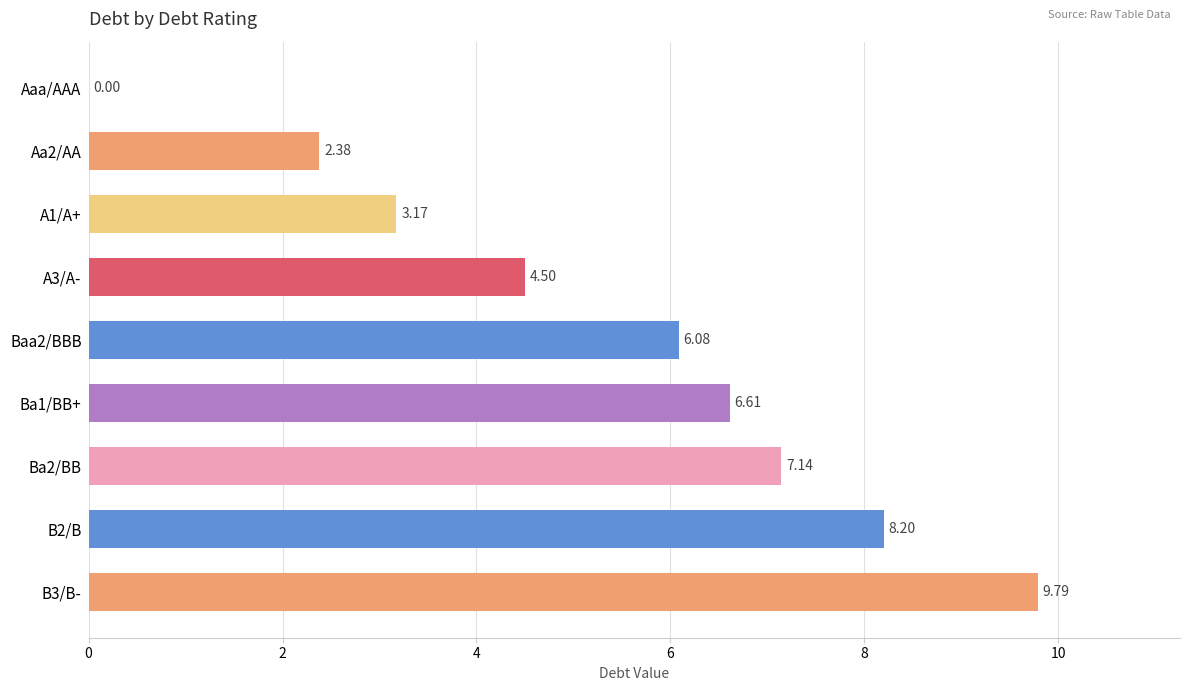

What is the greatest value displayed?

9.8